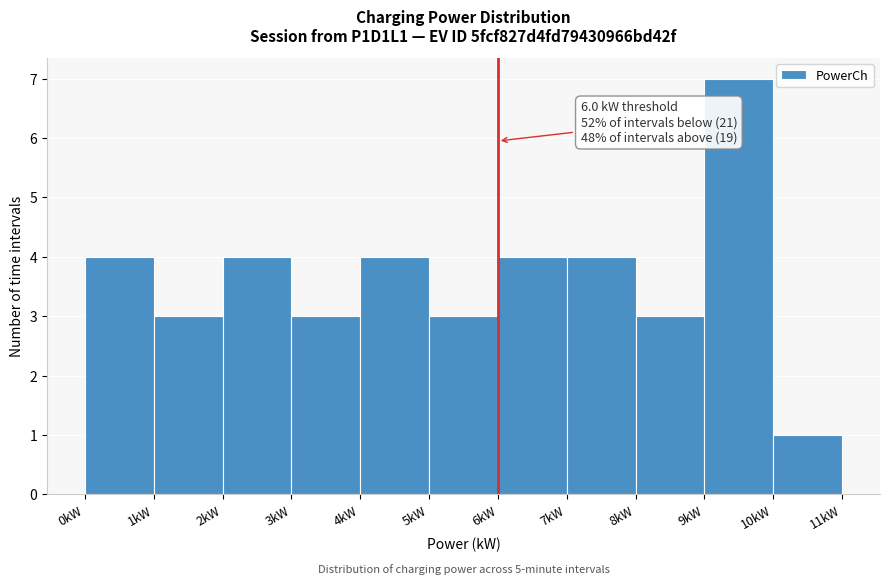

Which range on the x-axis has the tallest bar?

9 to 10